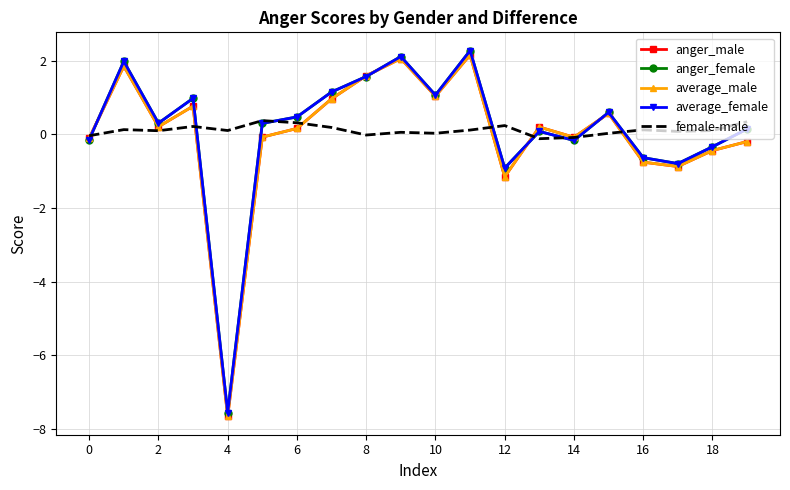

What is the minimum value for anger_male?

-7.7